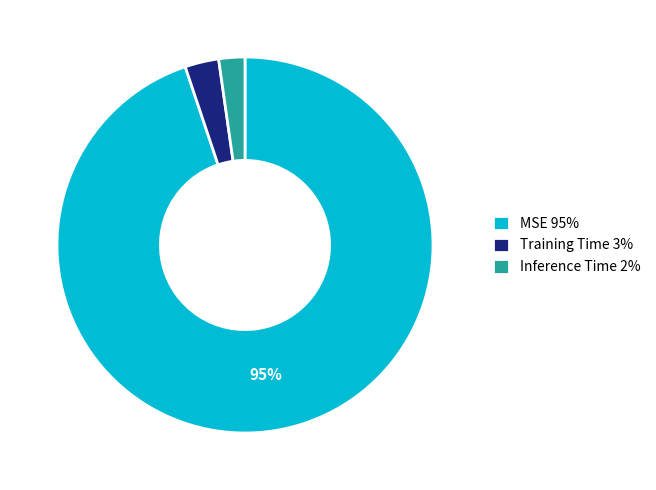

Do MSE 95% and Inference Time 2% together represent more than half of the pie?

Yes